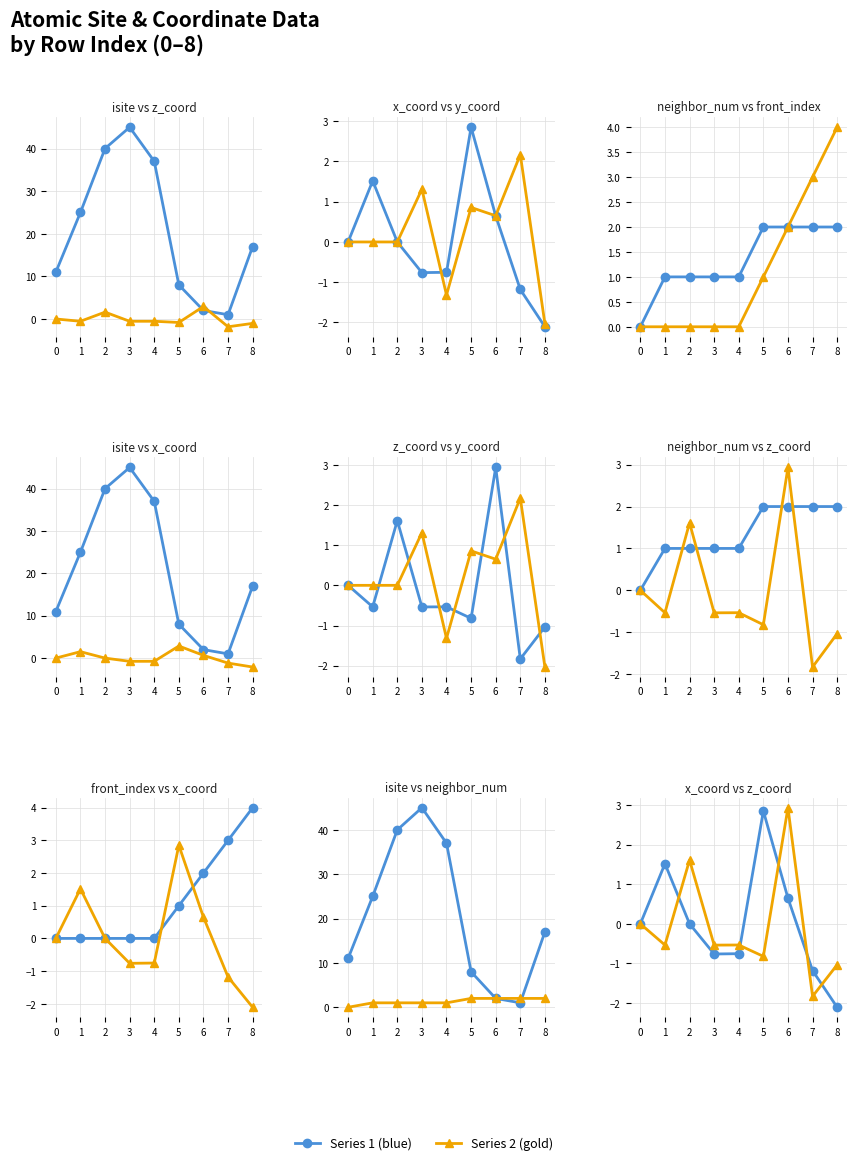

True or false: neighbor_num and front_index intersect in this chart.

False